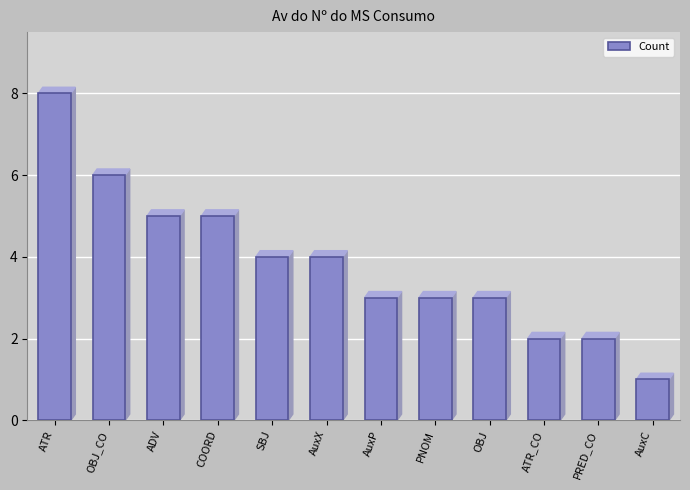

How many bars are there in total?

12